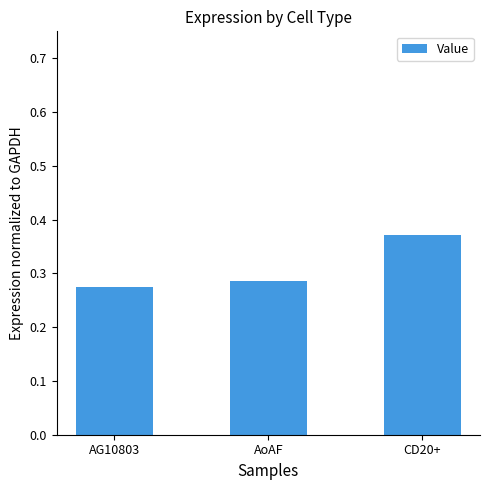

What is the change in value from AG10803 to CD20+?

+0.1